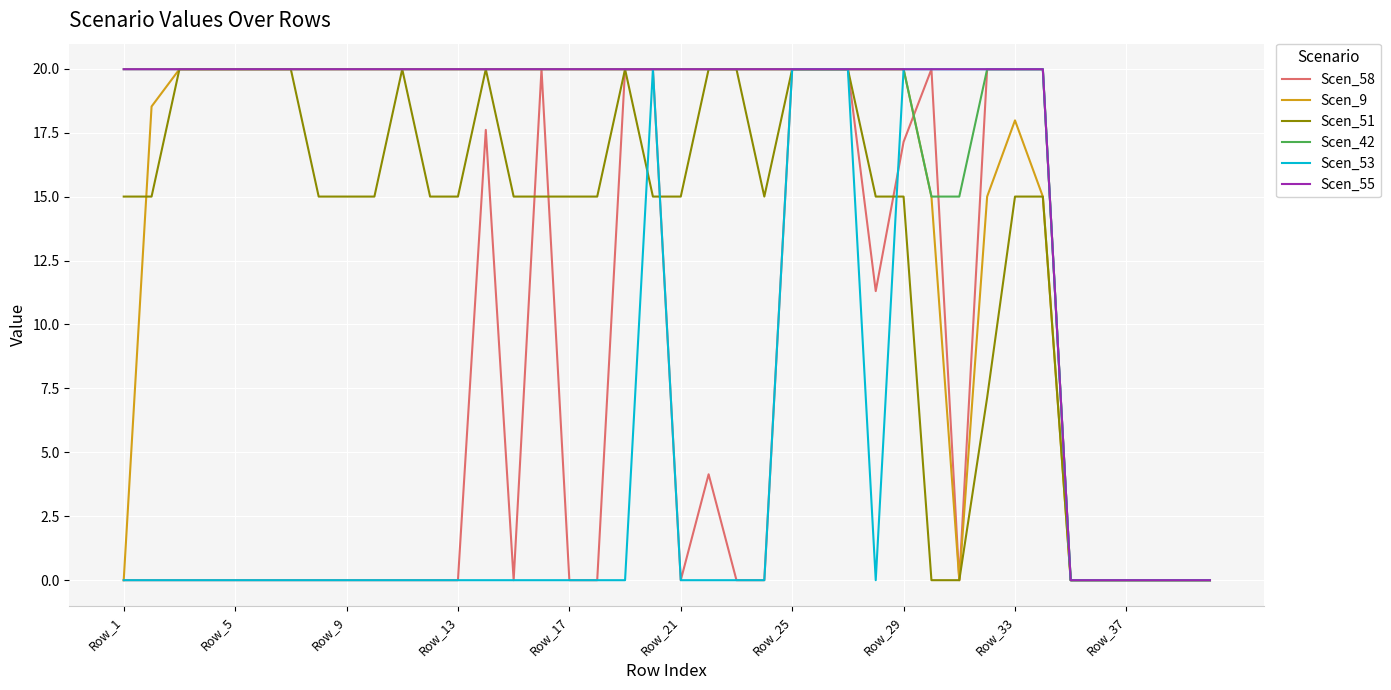

What is the maximum value shown in the chart?

20.0